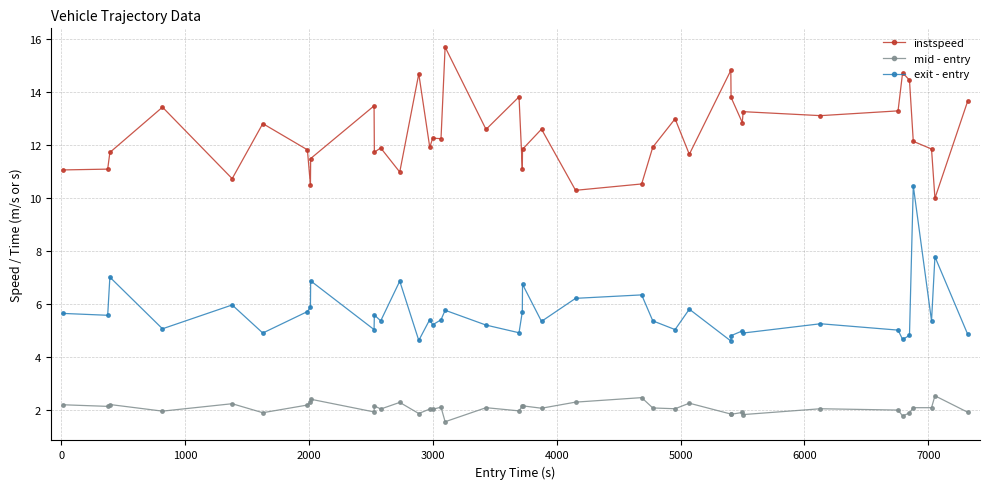

Does the chart have visible grid lines?

Yes